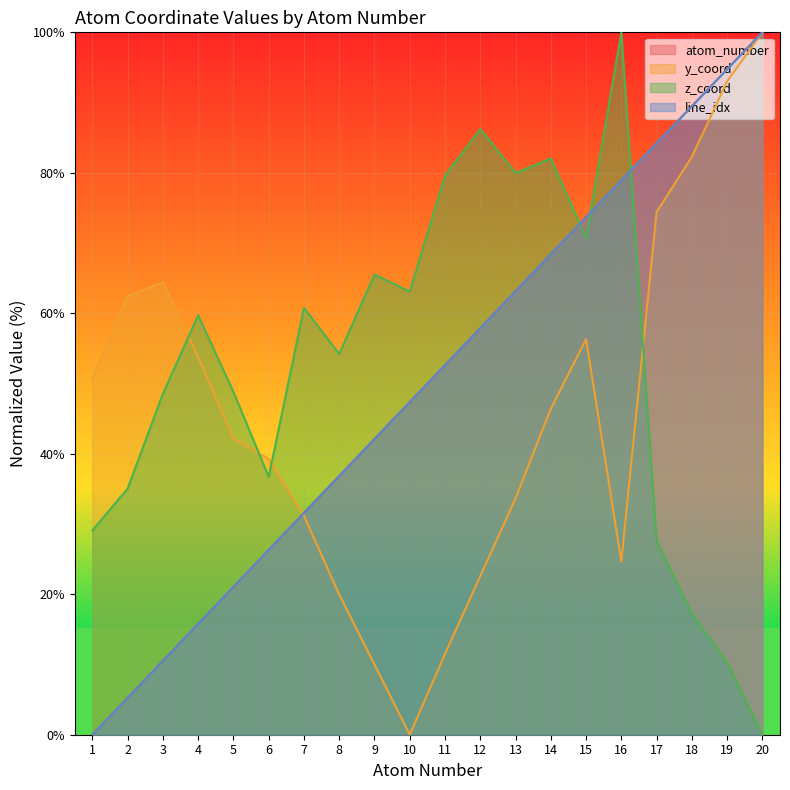

What is the value of the atom_number point at the 12th from the left?

57.9